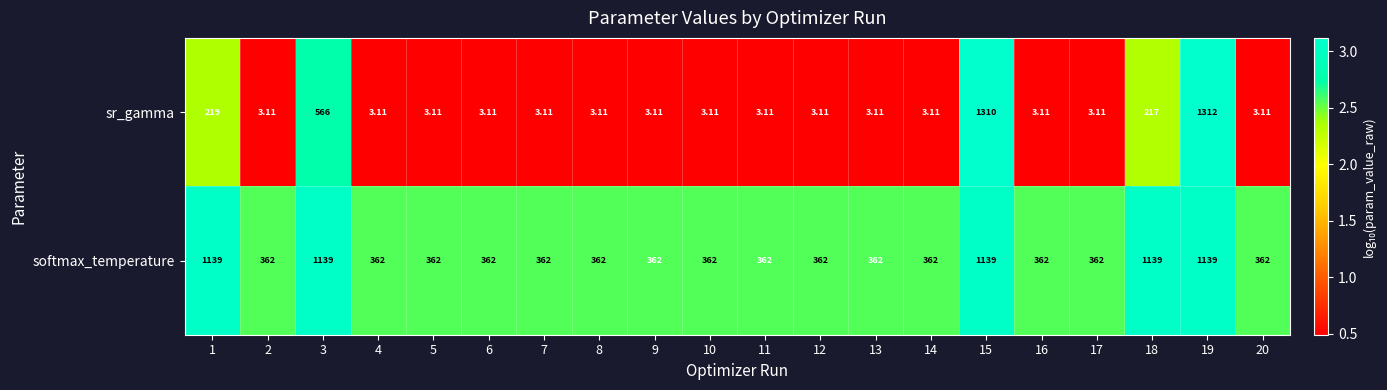

Rank the series by their average value, from highest to lowest.

softmax_temperature, sr_gamma